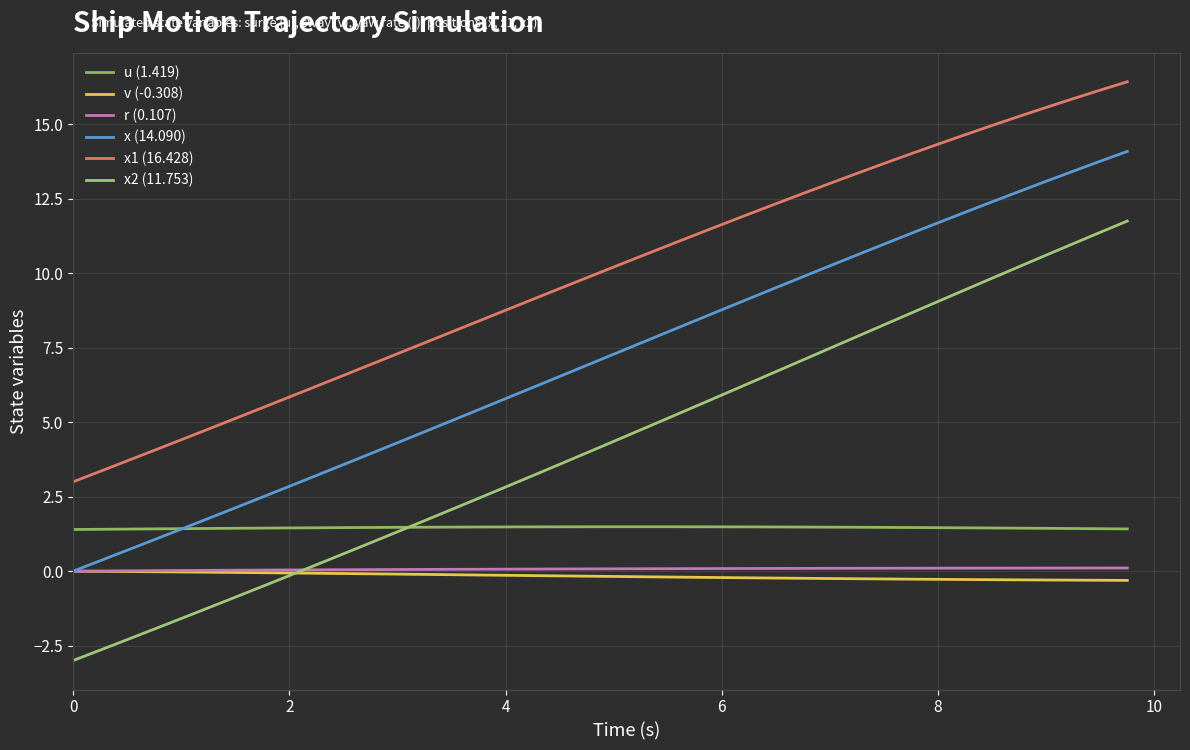

Which series ends up on top after the final intersection of u (1.419) and x2 (11.753)?

x2 (11.753)